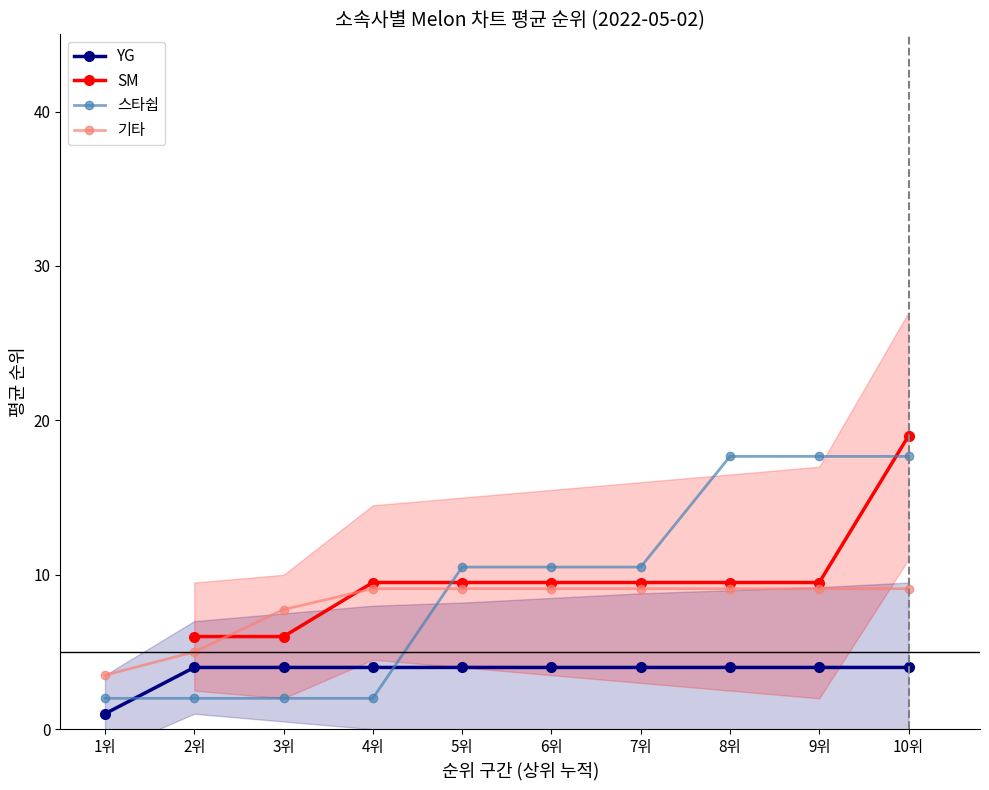

What position from the left is 5위?

5